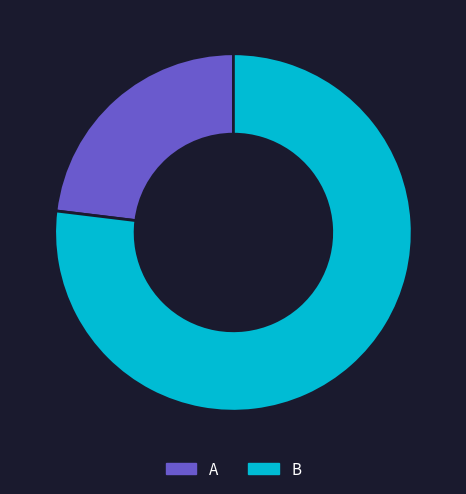

Which has a higher value, A or B?

B